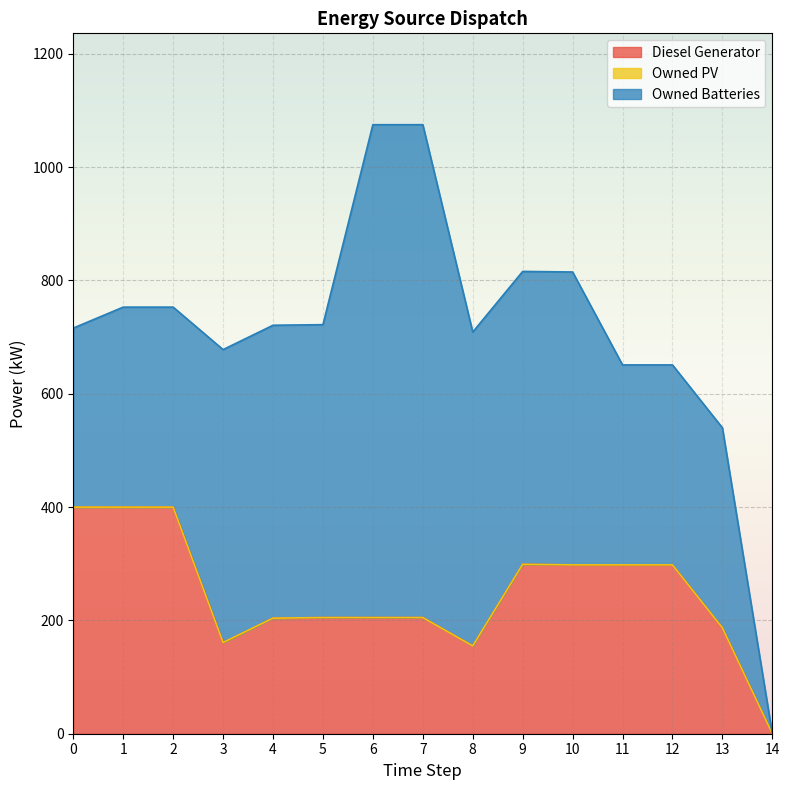

True or false: Owned PV has more than 0 points higher than both neighbors.

False